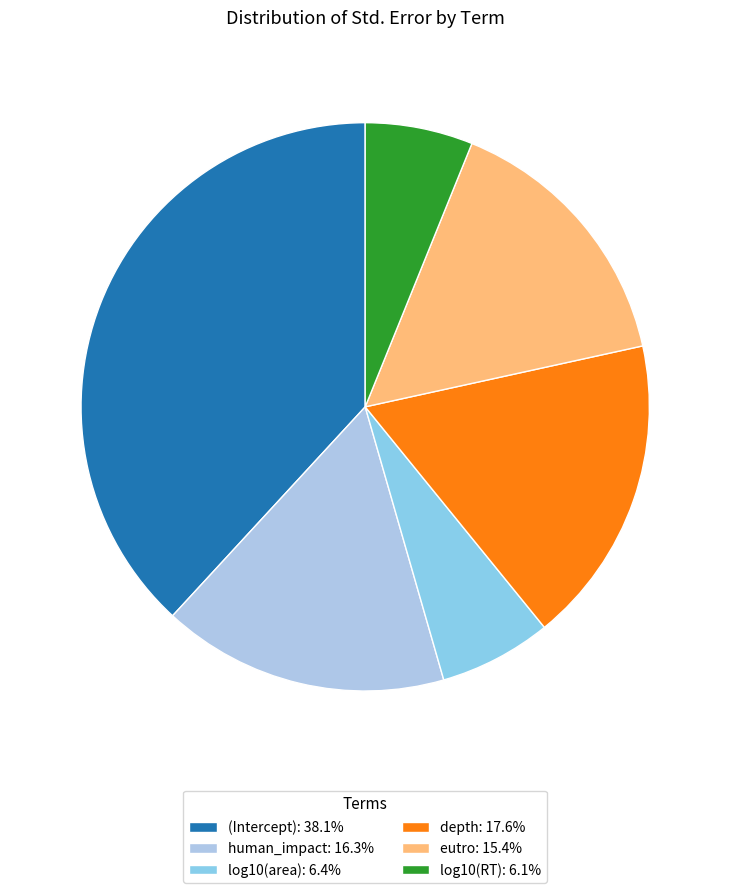

The log10(area) slice represents 6% of the pie. True or false?

True